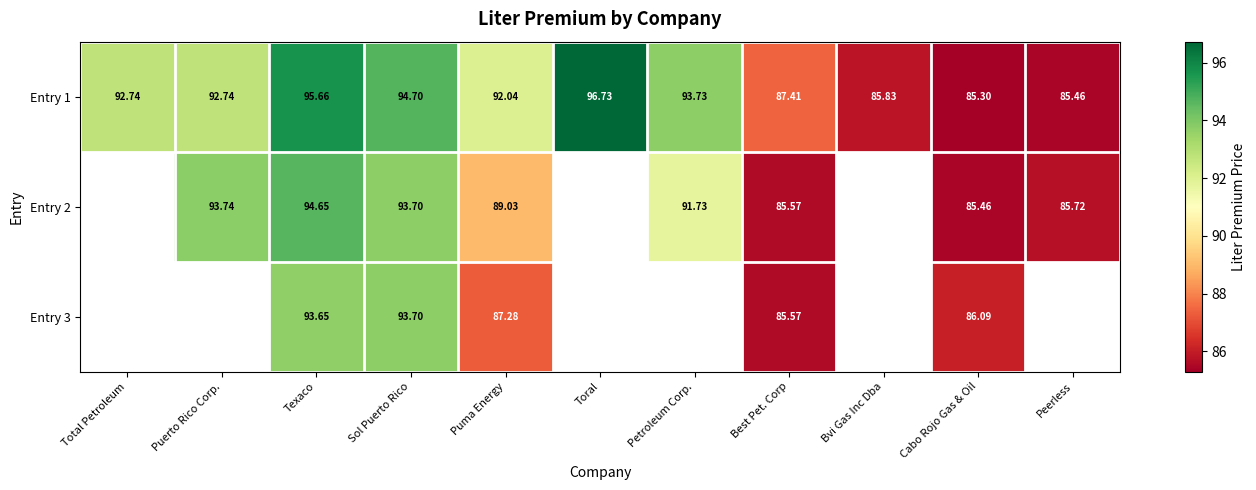

Is the value of Entry 1 at Puma Energy greater than the value of Entry 2 at Petroleum Corp.?

Yes